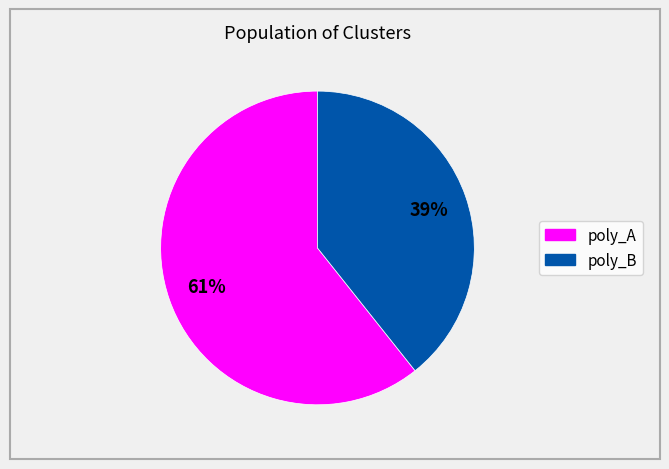

Is there any slice that represents more than half of the pie?

Yes